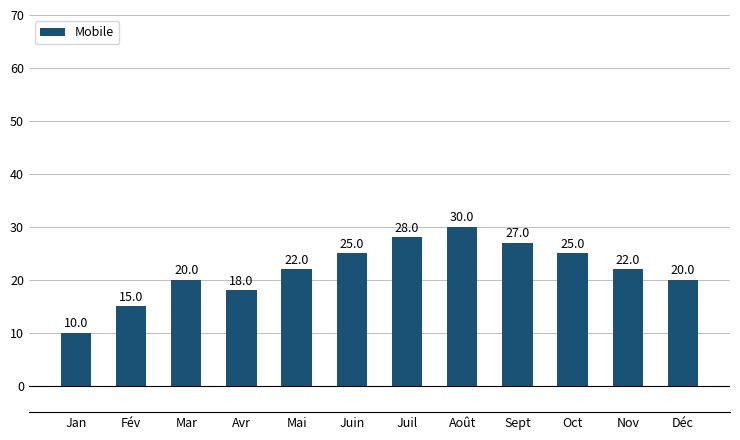

What is the approximate value at Août, to the nearest 5?

30